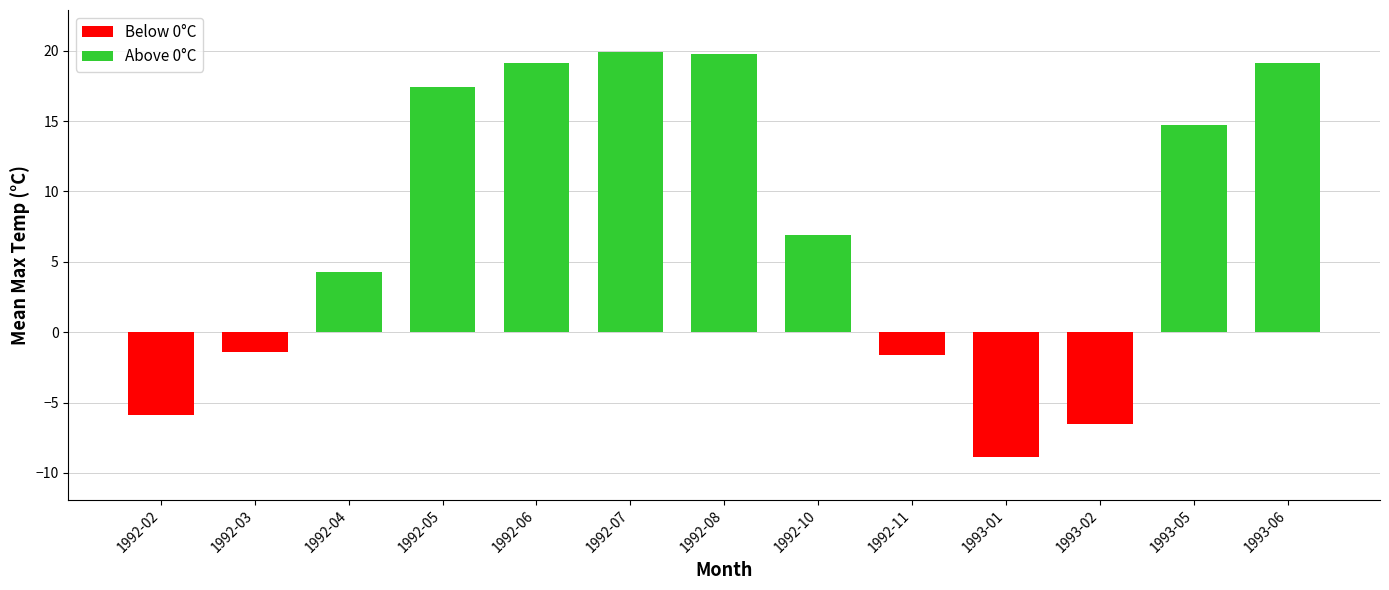

How many distinct data groups are displayed?

1